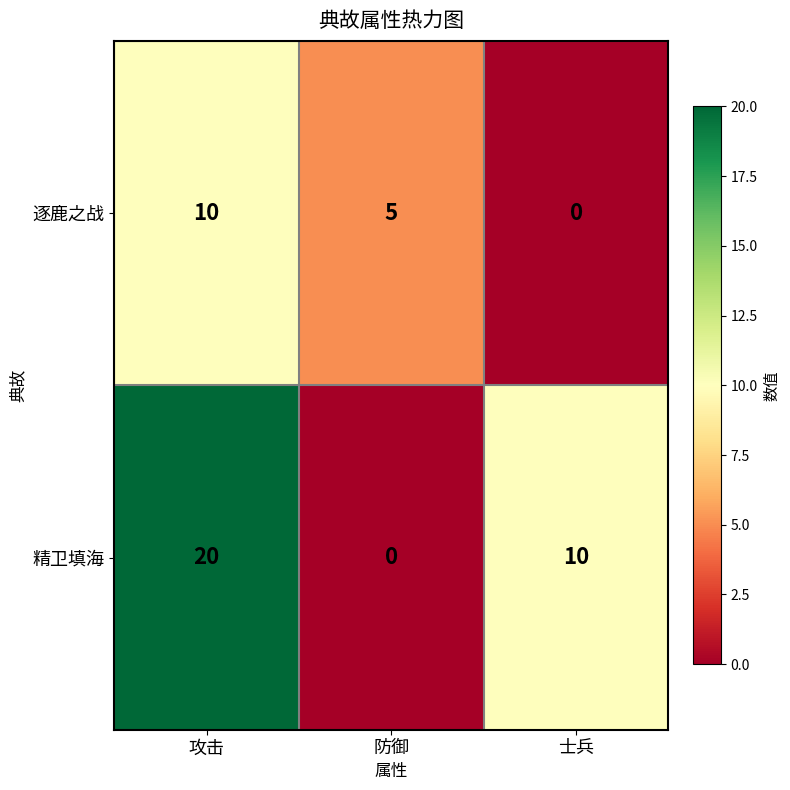

At 士兵, list the series in order from largest to smallest.

精卫填海, 逐鹿之战